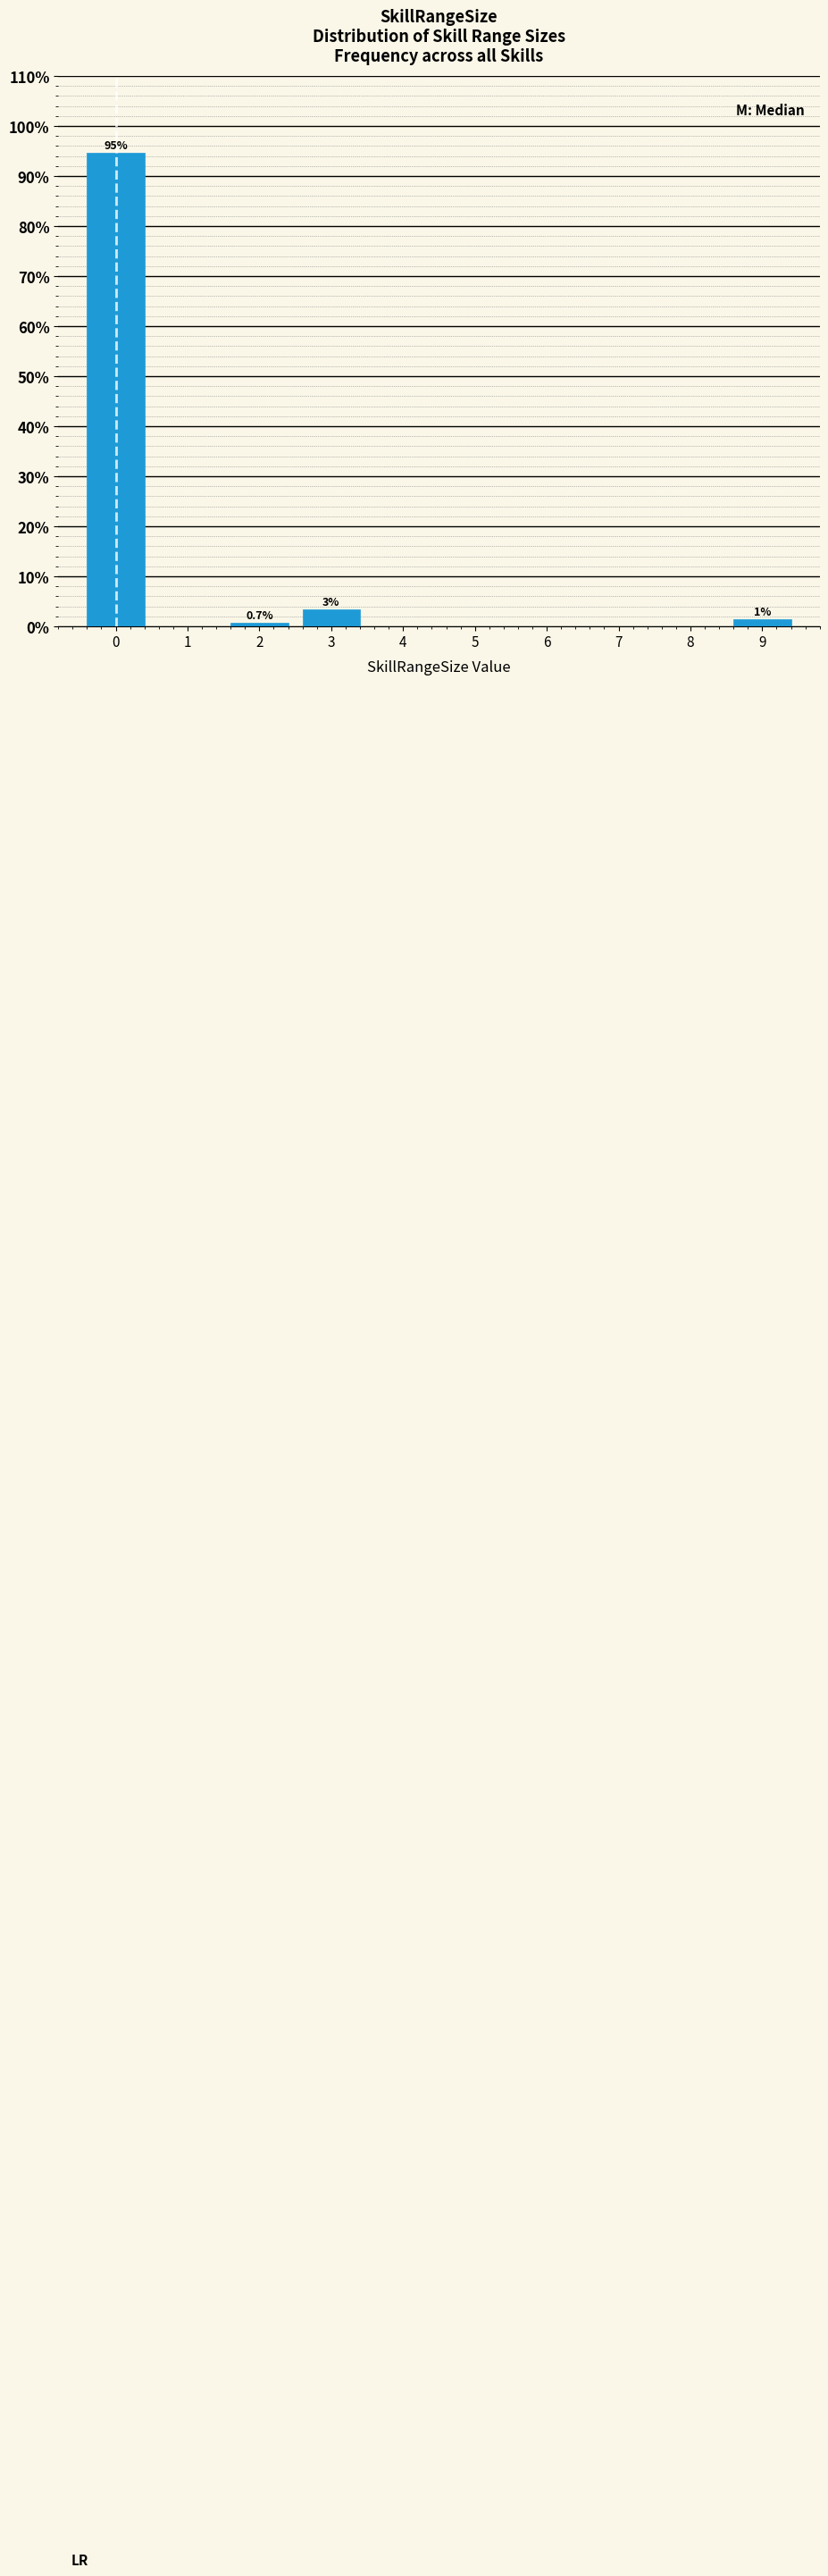

Which range on the x-axis has the tallest bar?

-0.5 to 0.5